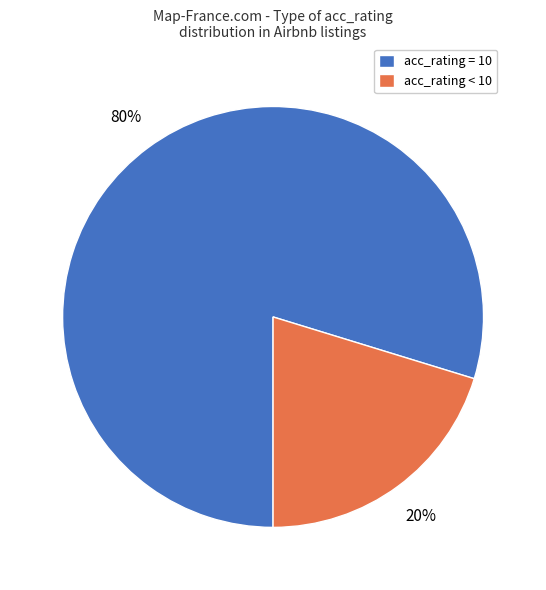

Do acc_rating = 10 and acc_rating < 10 together represent more than half of the pie?

Yes